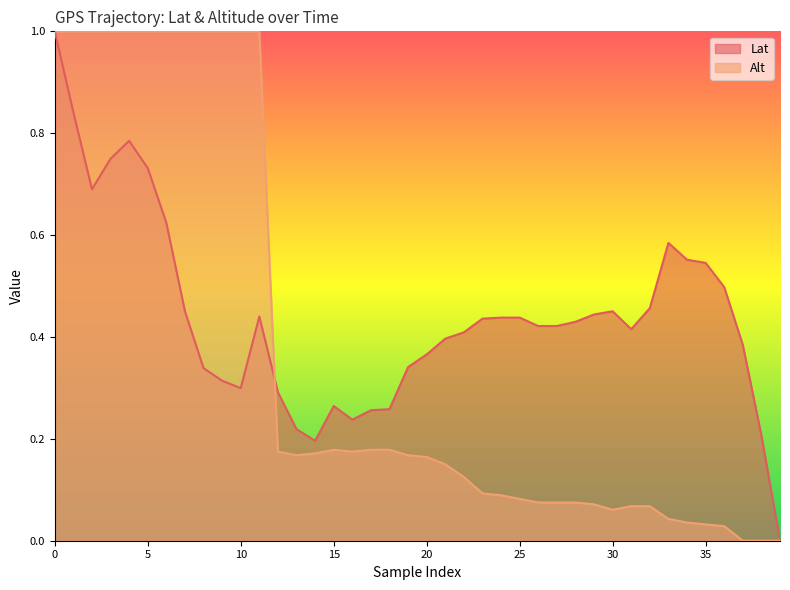

True or false: Lat has a value of 0.6 at 7.

False